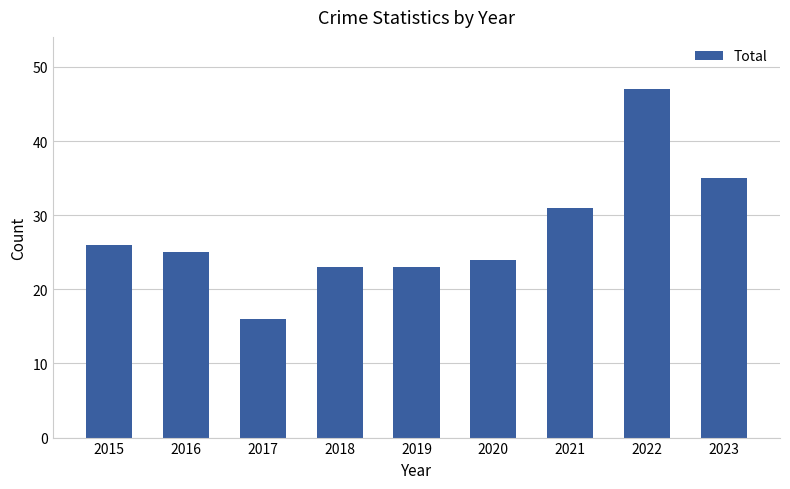

Are the bars horizontal?

No